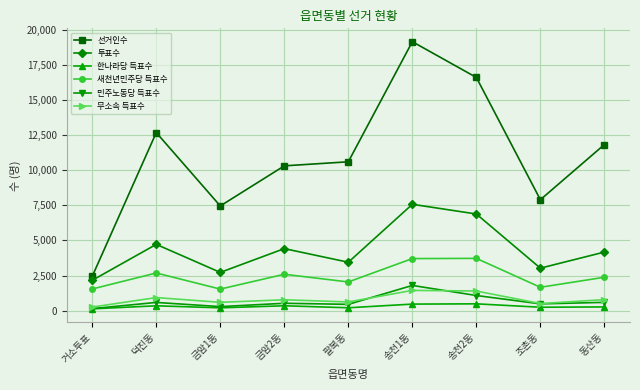

What is the sum of all 한나라당 득표수 values?

2703